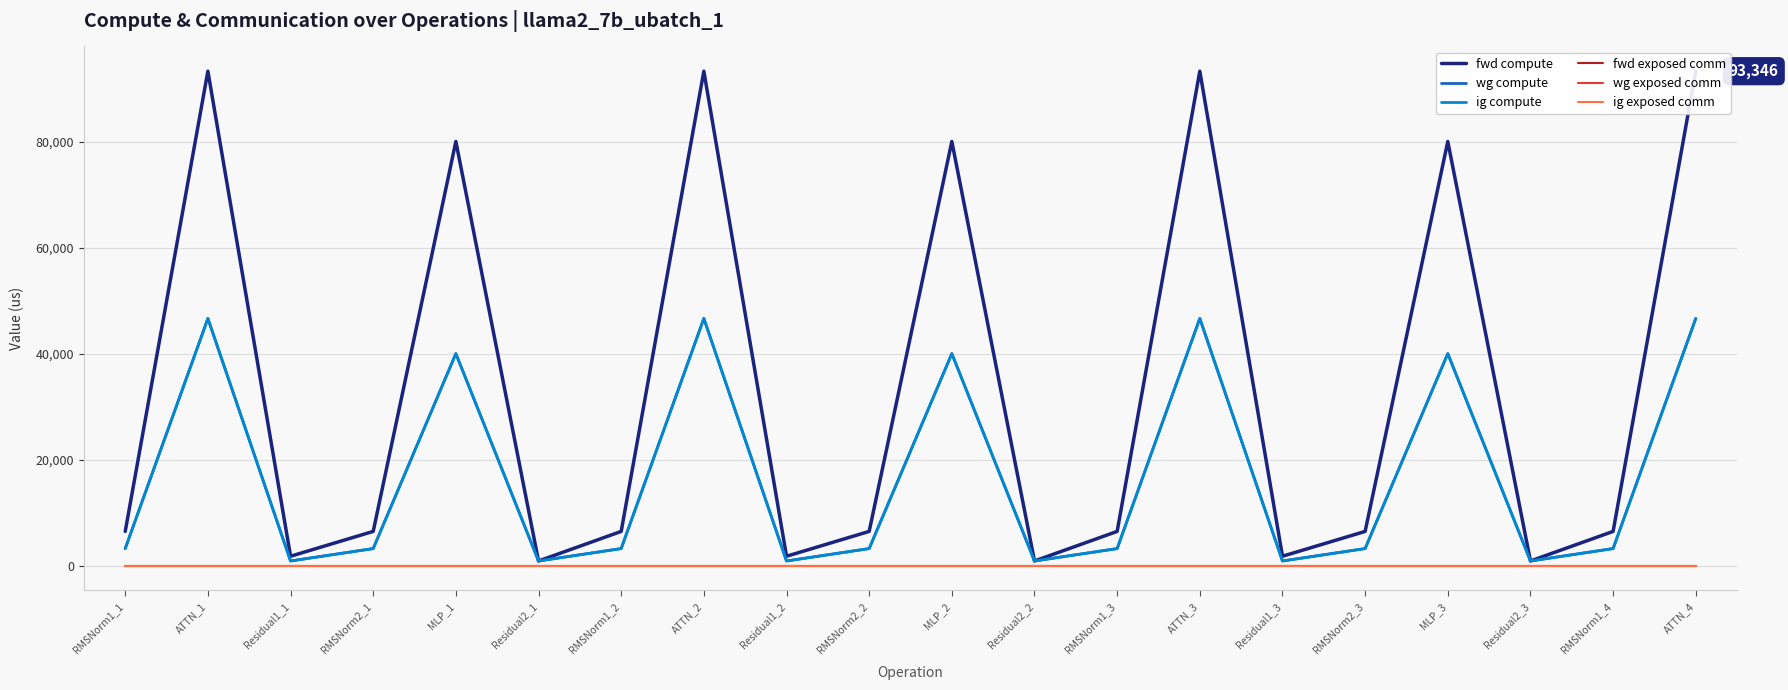

What is the difference between the maximum and minimum values in the wg compute series?

45776.5